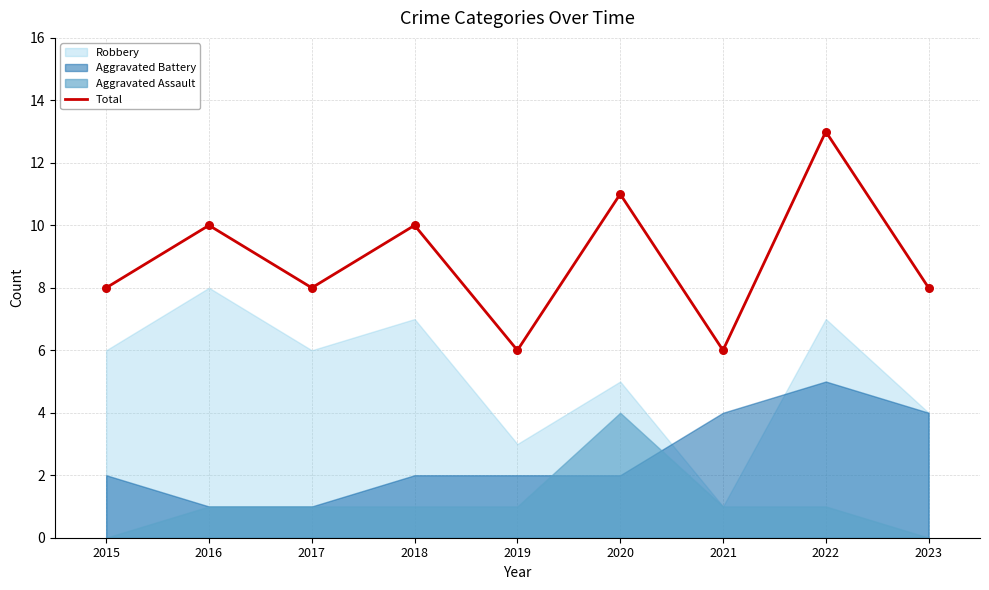

What is the change in value from 2016 to 2019?

-4